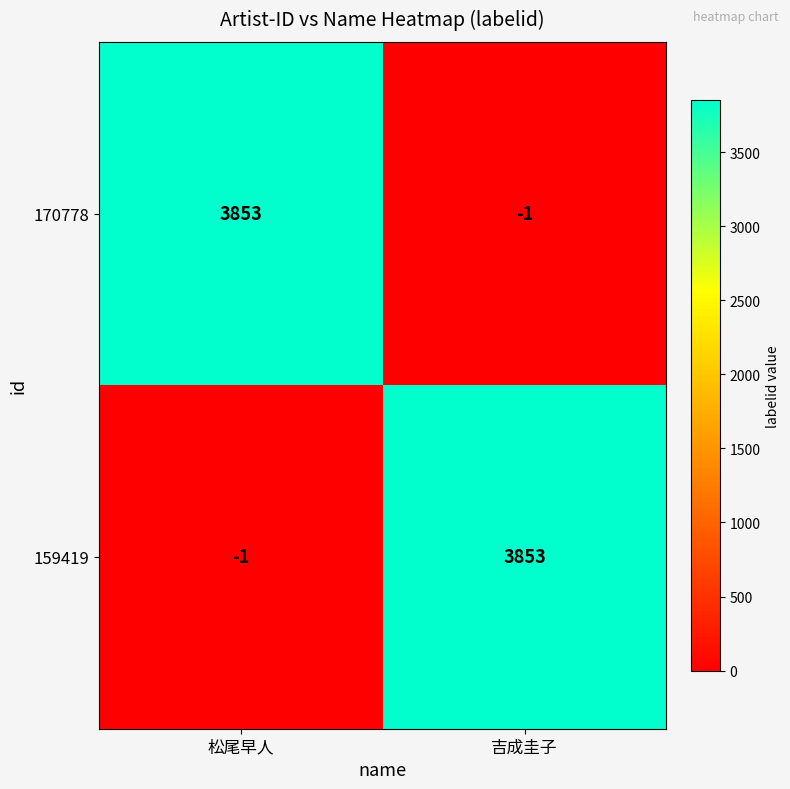

What is the difference between the maximum and minimum values in the 170778 series?

3854